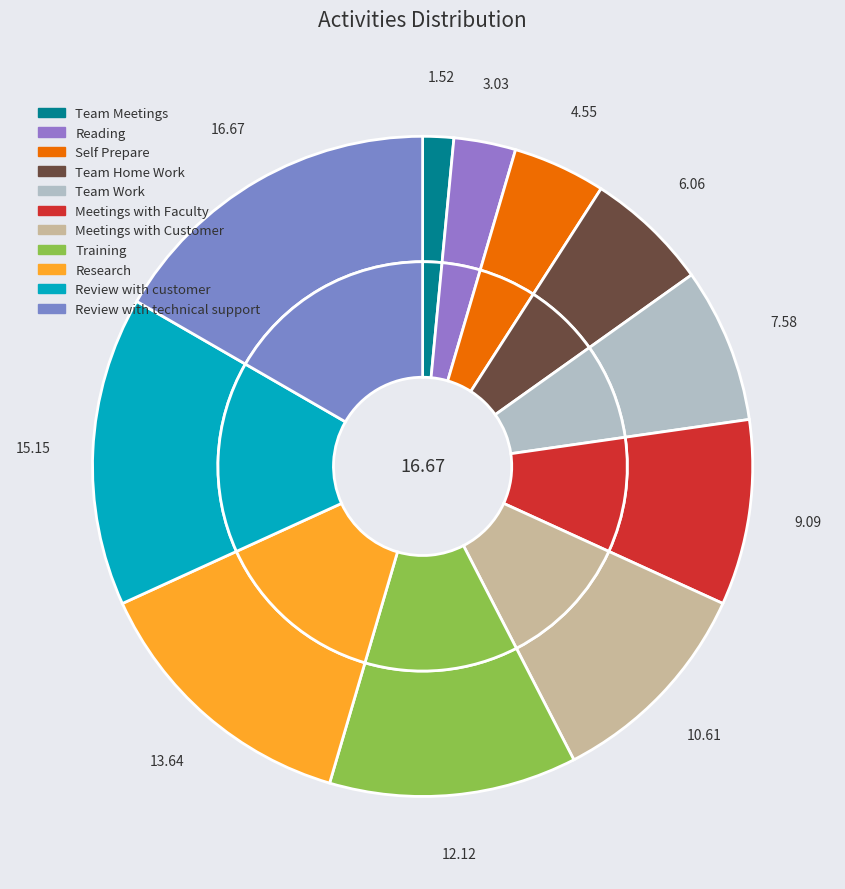

What is the total percentage of Team Work and Meetings with Customer?

18.2%